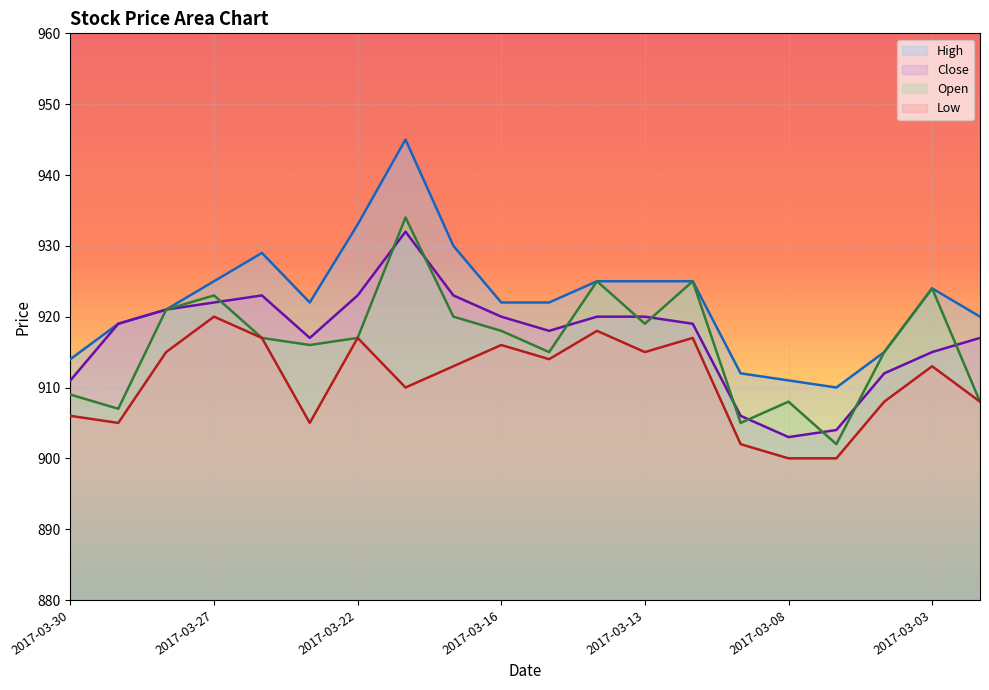

True or false: High and Open cross at least once.

False